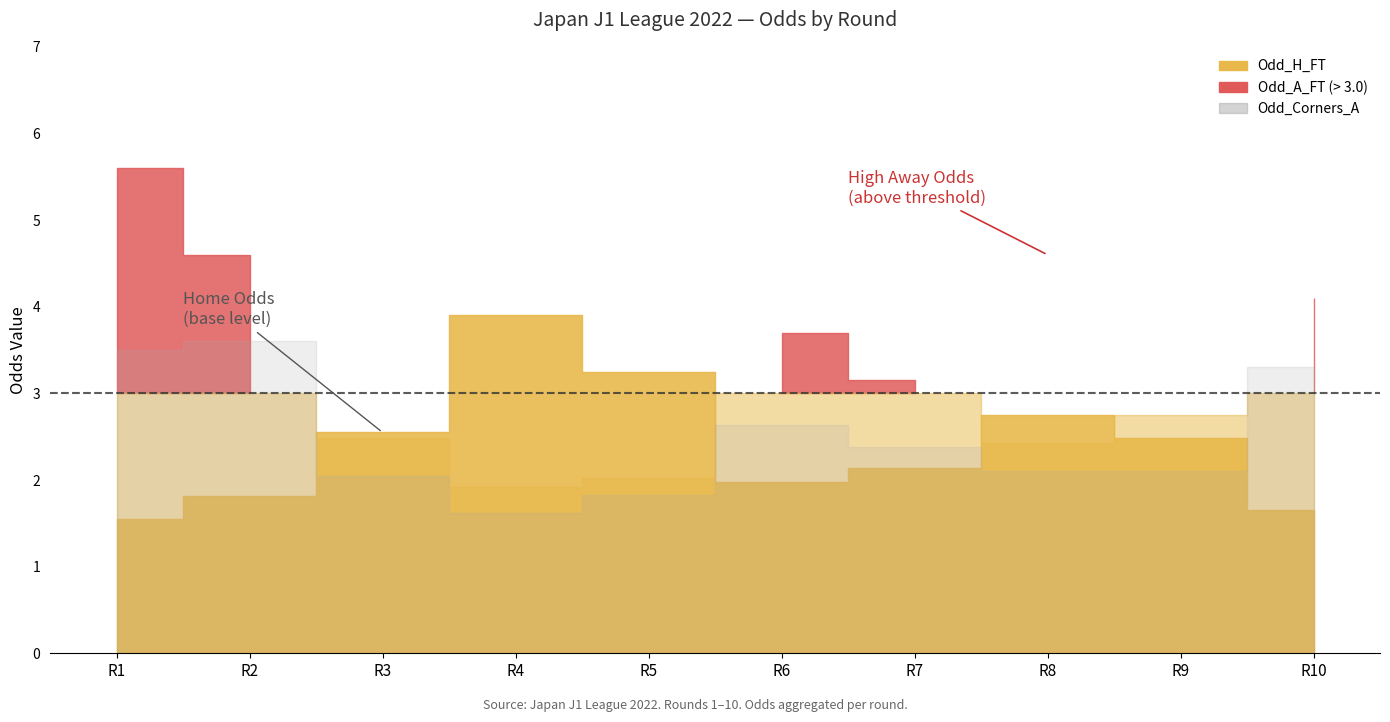

Is it true that Odd_Corners_A equals 5.5 at Rodada 2?

False